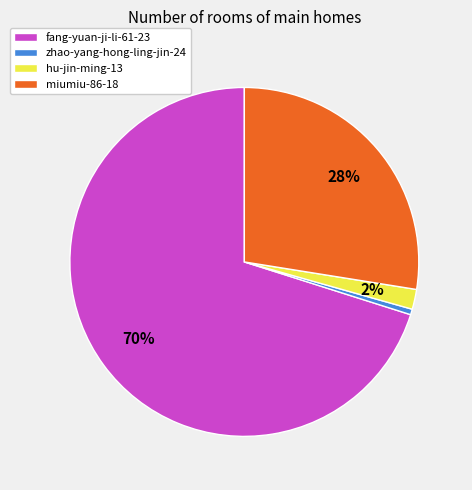

What is the majority slice?

fang-yuan-ji-li-61-23